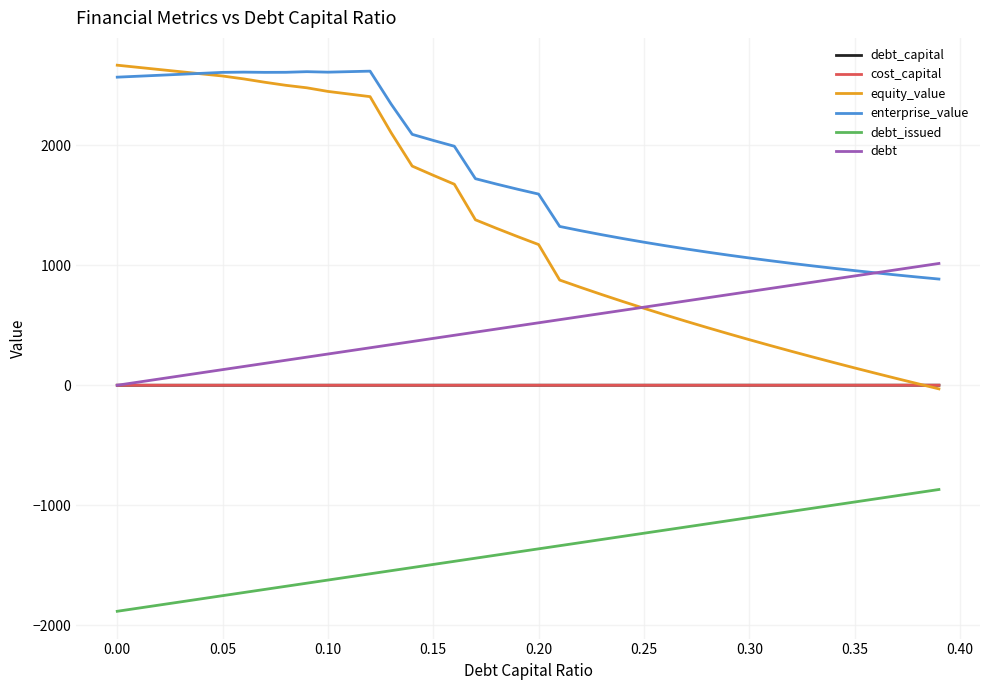

What is the average value of the debt_issued series?

-1377.4